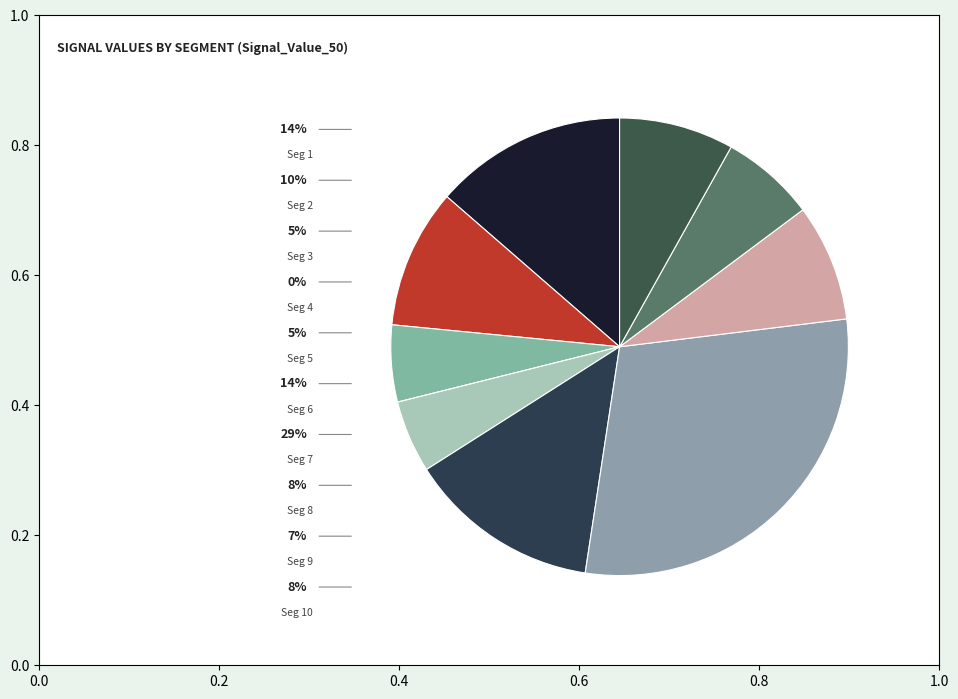

To the nearest percent, what is the difference between the largest and smallest slice percentages?

29%